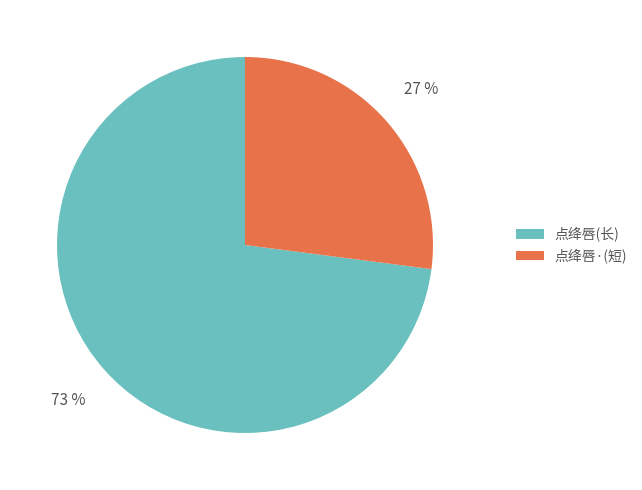

To the nearest percent, what is the average slice percentage?

50%